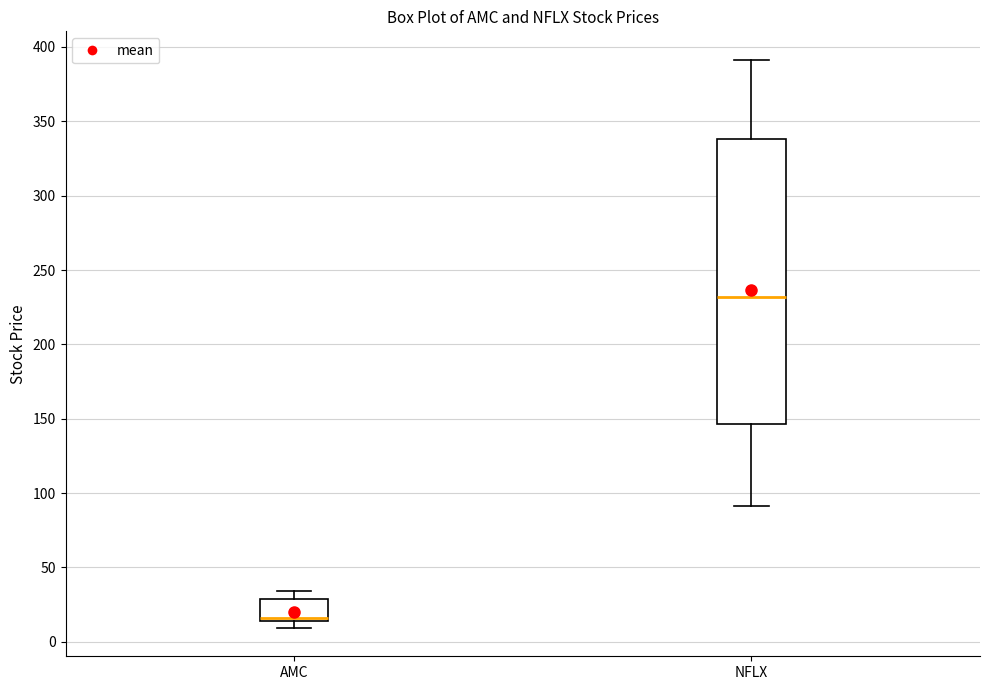

Comparing the boxes themselves (not the whiskers), which one is the tallest?

NFLX